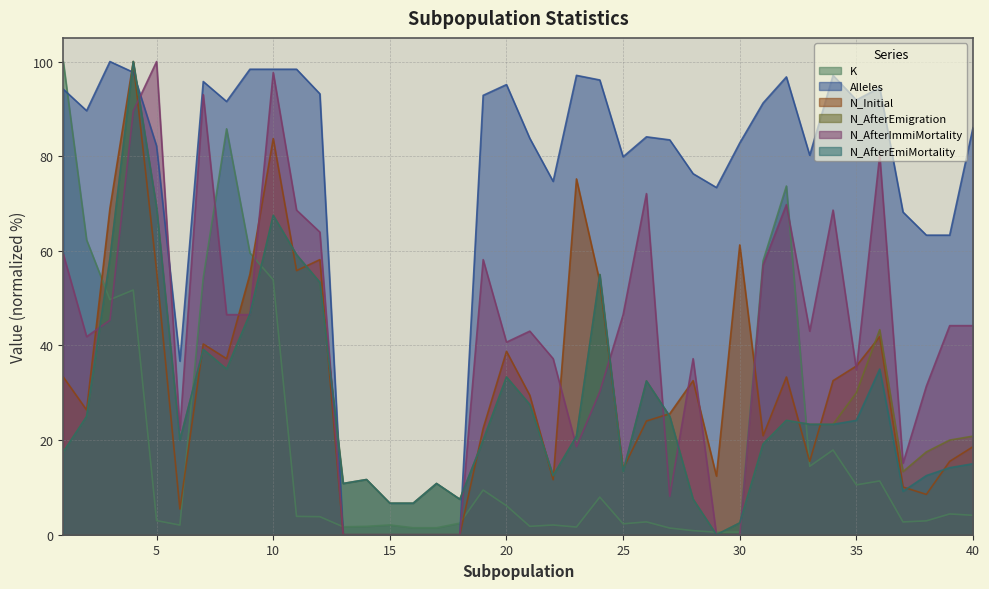

What is the average value of the Alleles series?

73.2